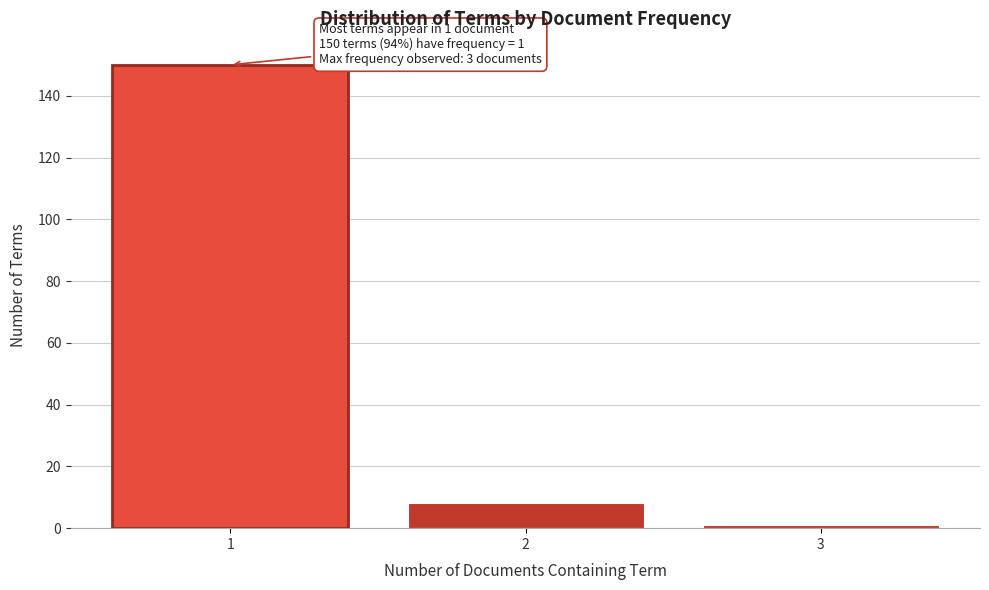

Reading right to left, list all the values displayed in this chart.

1	8	150